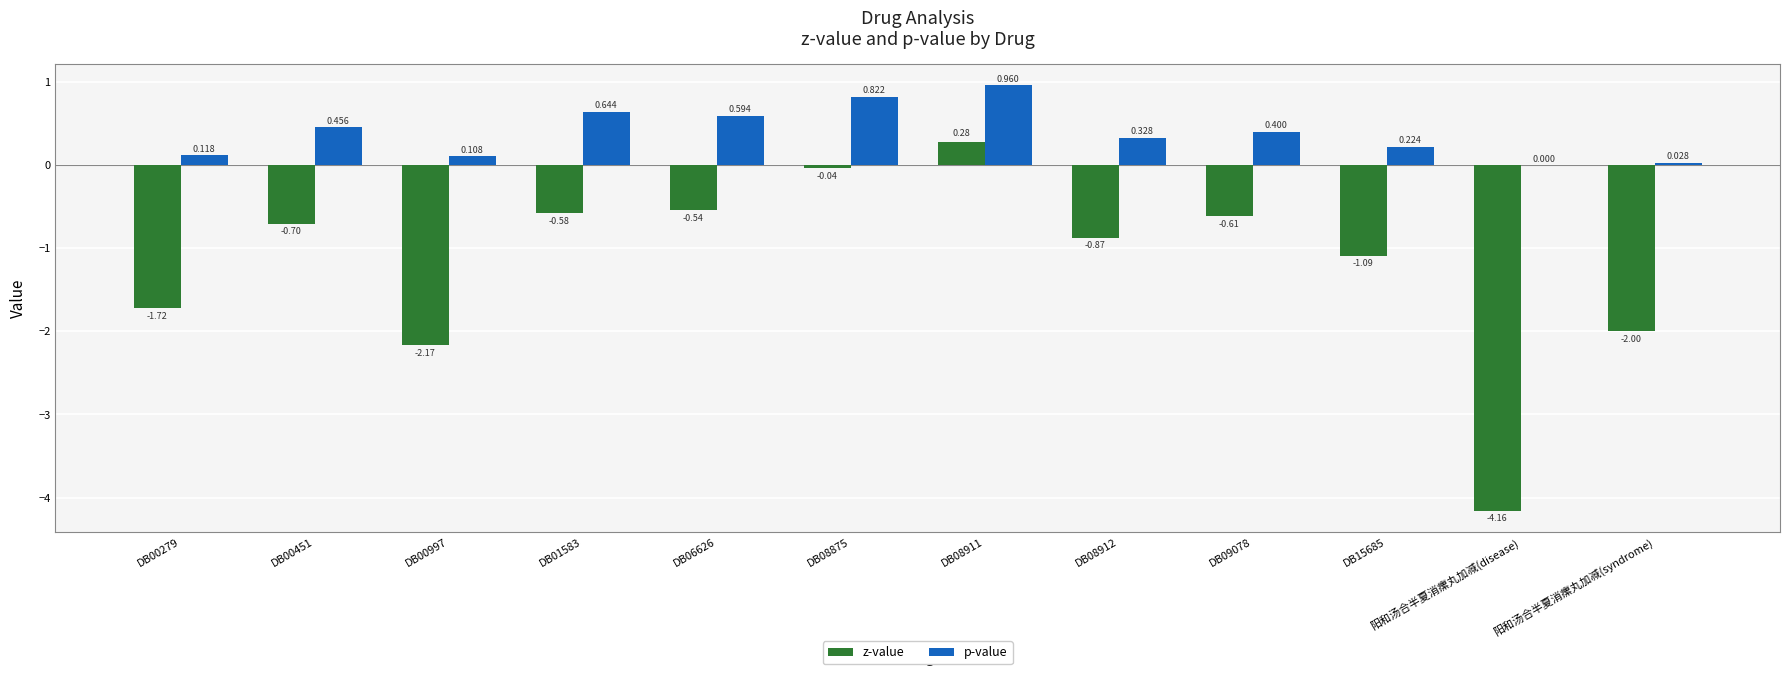

How many distinct data groups are displayed?

2